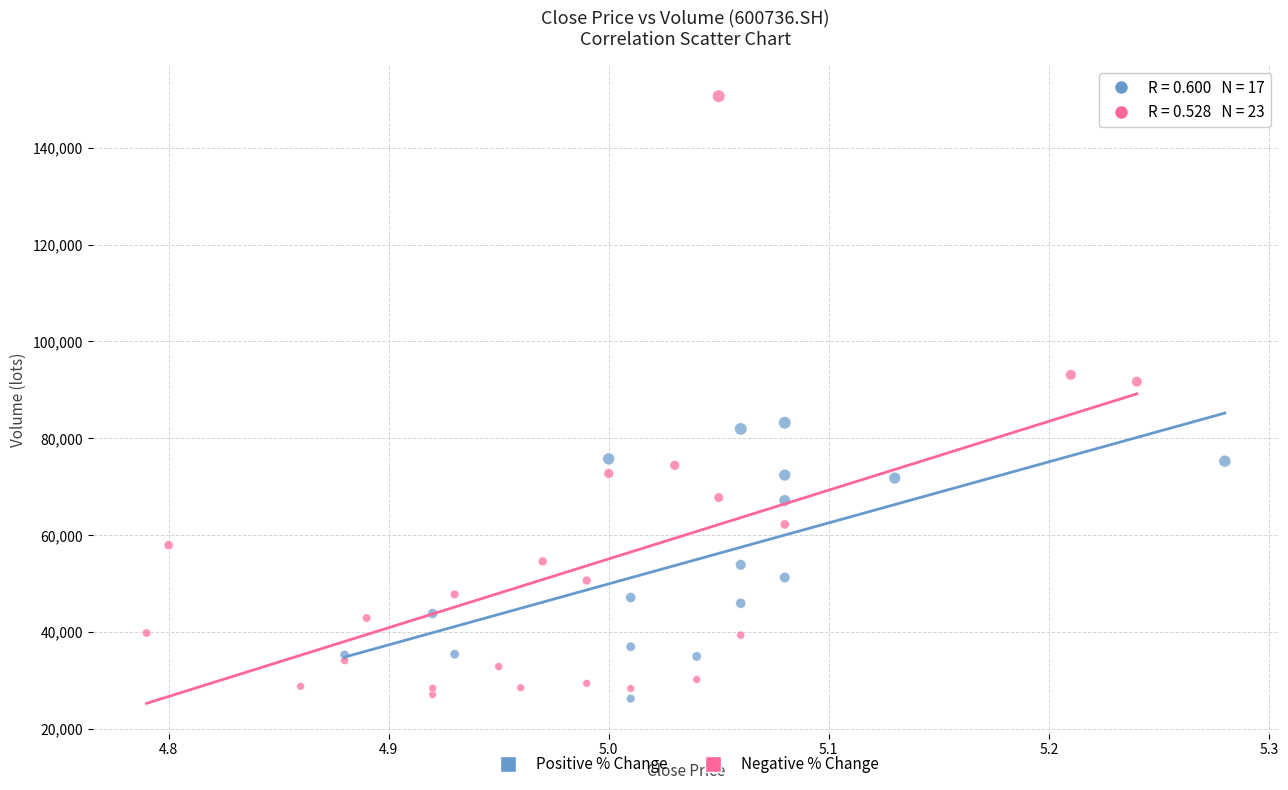

Which series has the largest Y range (max minus min)?

Negative % Change